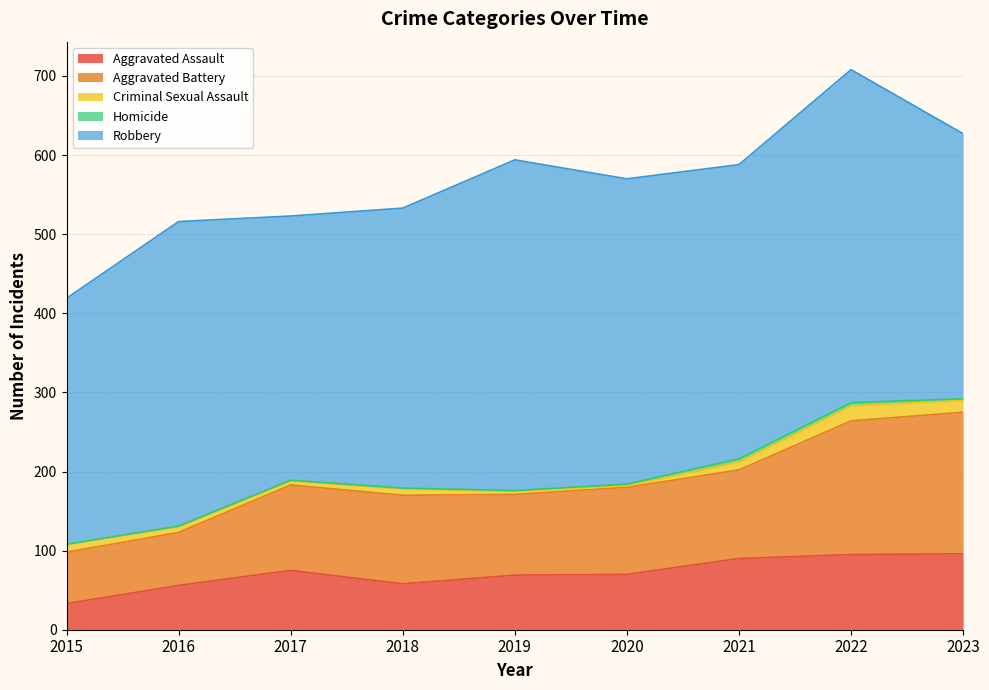

Does the chart display data point markers on the line(s)?

No